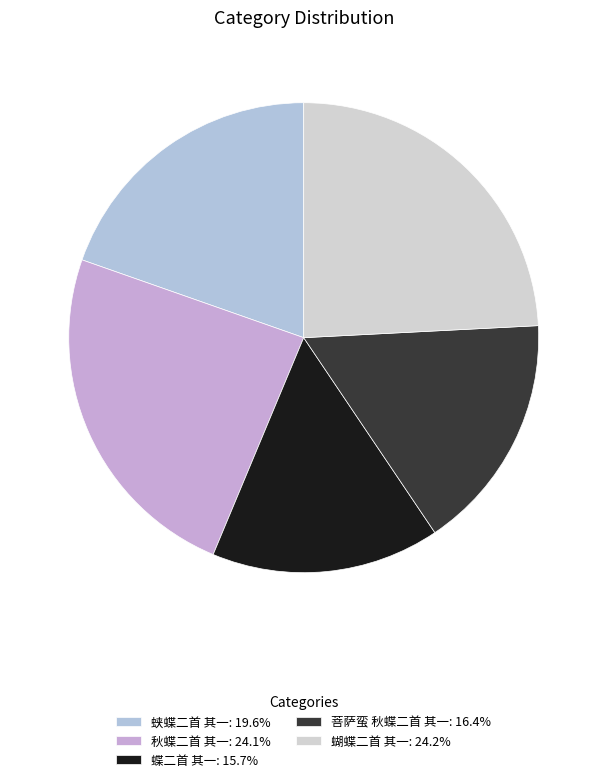

Count the number of slices in the pie.

5